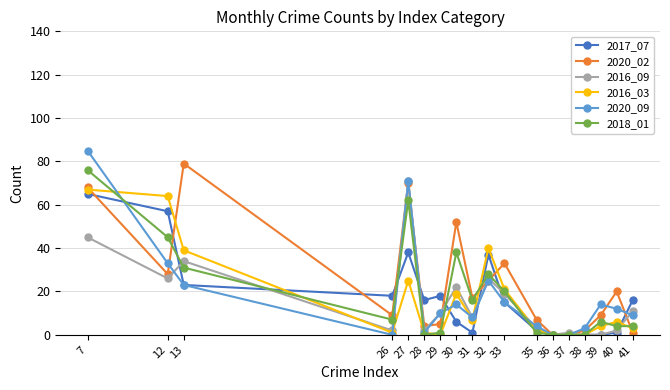

How many values in the 2018_01 series are below 7?

9